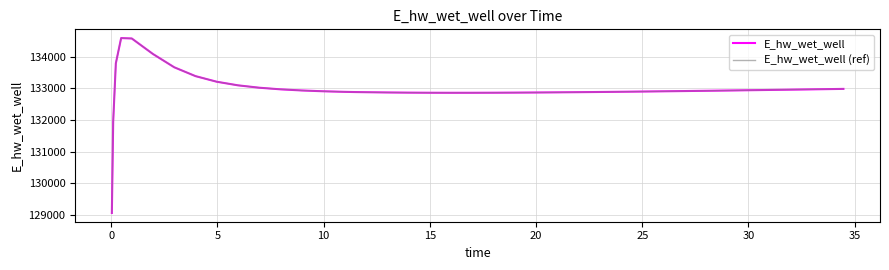

Is this an area chart (filled region under the line)?

No